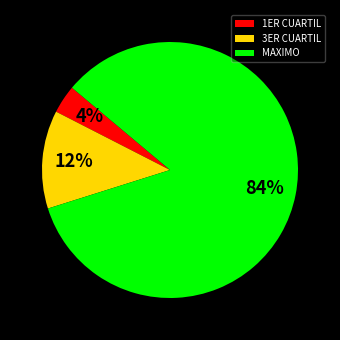

To the nearest percent, what portion does 3ER CUARTIL represent?

12%